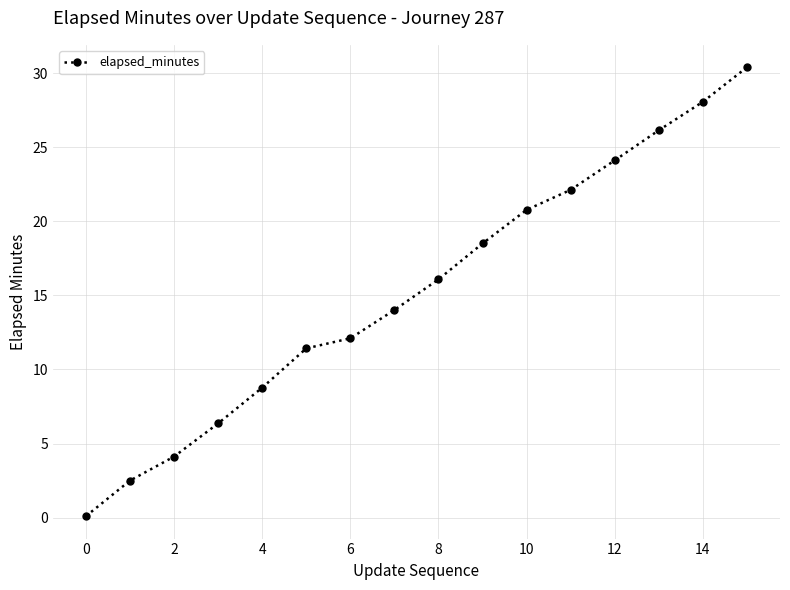

True or false: the data has more than 0 interior local peaks.

False